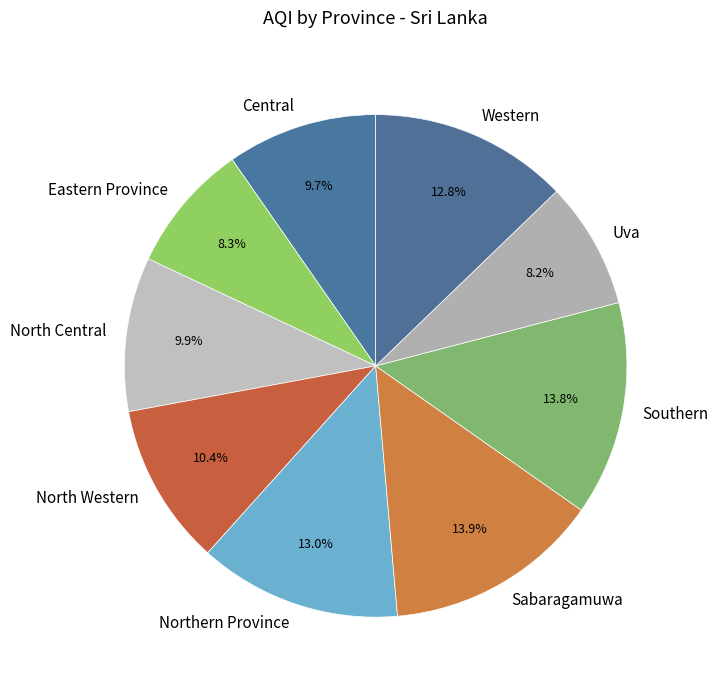

To the nearest percent, what percentage of the pie is Uva?

8%